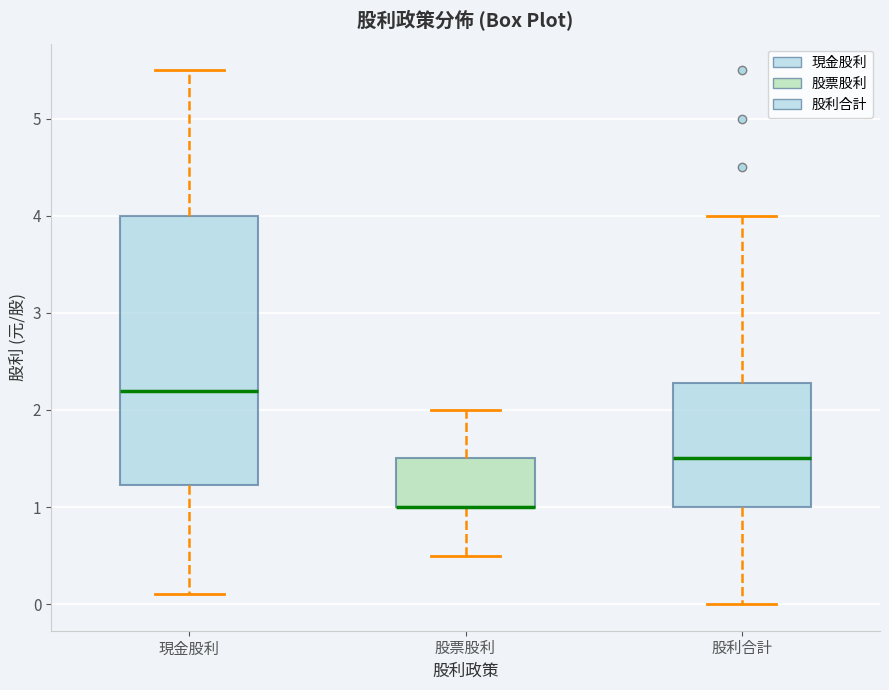

Reading left to right, transcribe this box plot: for each box, give where its median line is, the range the box spans, and where its two whiskers end, as read against the y-axis. The values are not printed on the chart, so give them approximately, as read against the axis.

現金股利: median 2.2, box 1.2 to 4.0, whiskers 0.1 to 5.5
股票股利: median 1.0 (drawn on the box's lower edge), box 1.0 to 1.5, whiskers 0.5 to 2.0
股利合計: median 1.5, box 1.0 to 2.3, whiskers 0.0 to 4.0